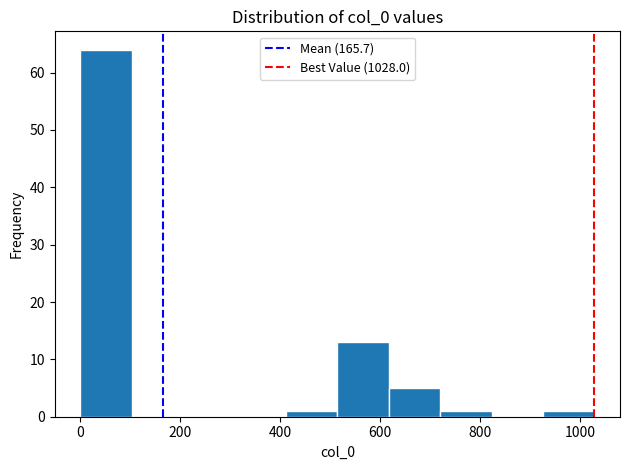

What is the height of the bar covering 620 to 720 on the x-axis? Neither the bar edges nor the heights are printed on the chart, so give them approximately, as read against the axes.

5